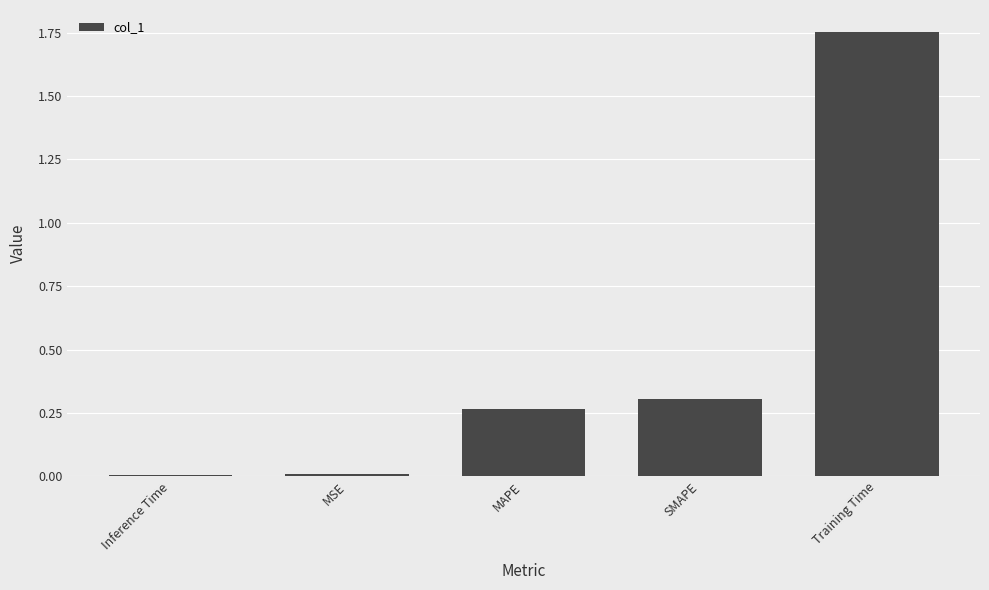

Which has a higher value, SMAPE or MAPE?

SMAPE